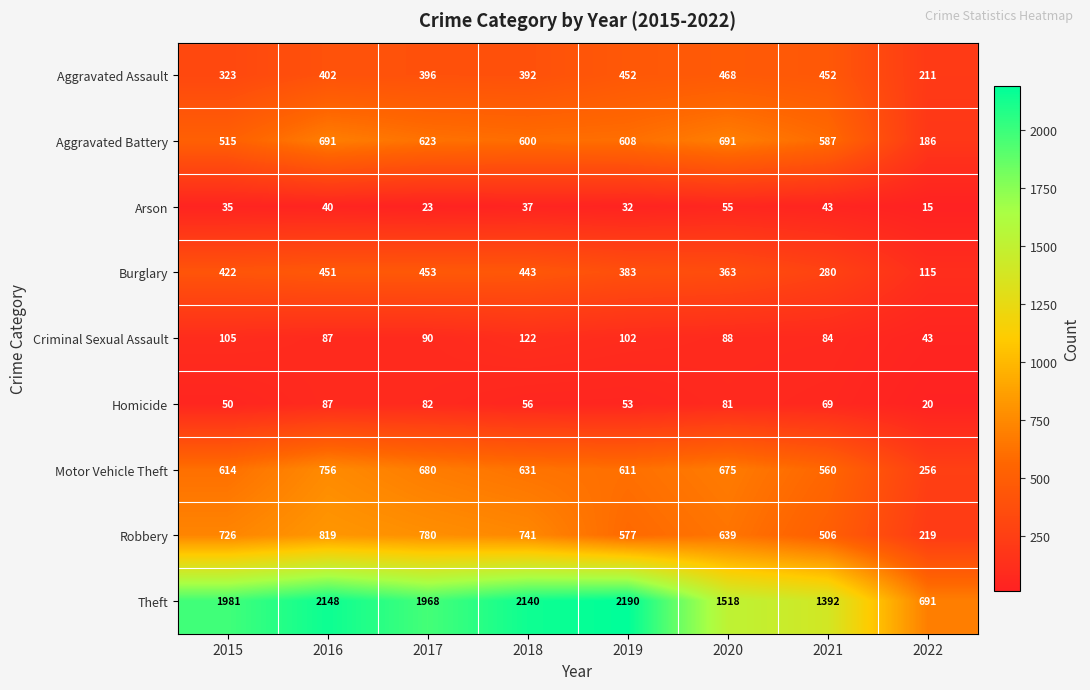

How many series are shown in this chart?

9